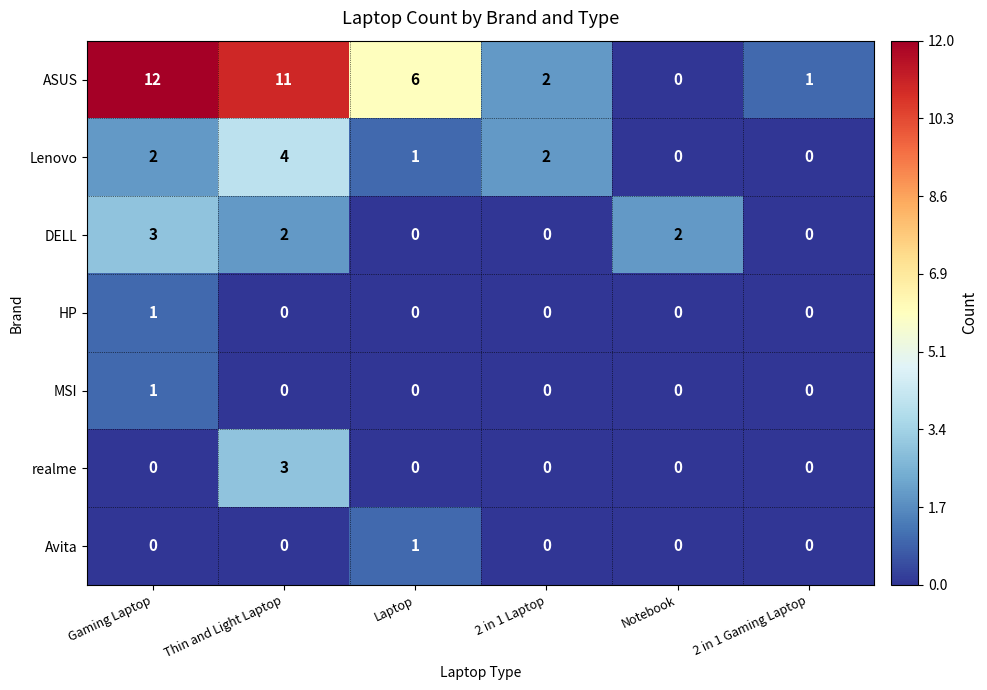

Which category has the highest value across all series?

Gaming Laptop